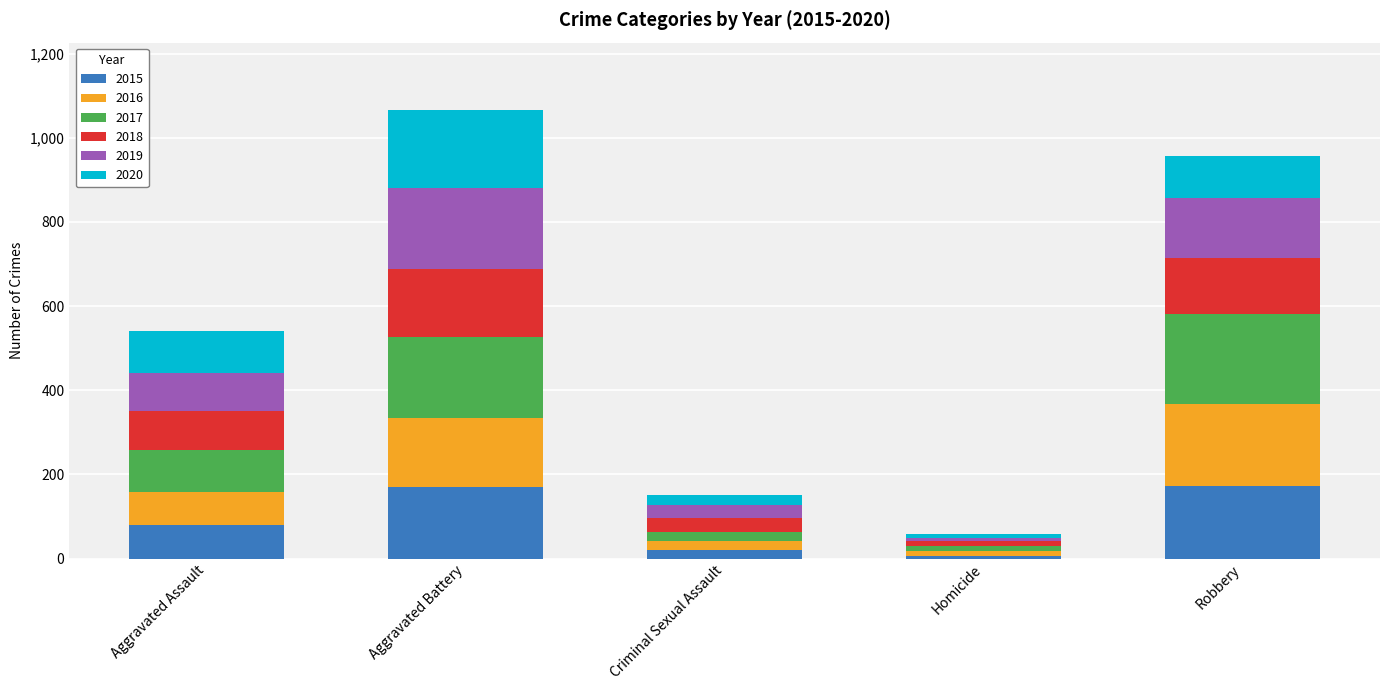

How many data points in 2015 are less than 79?

2